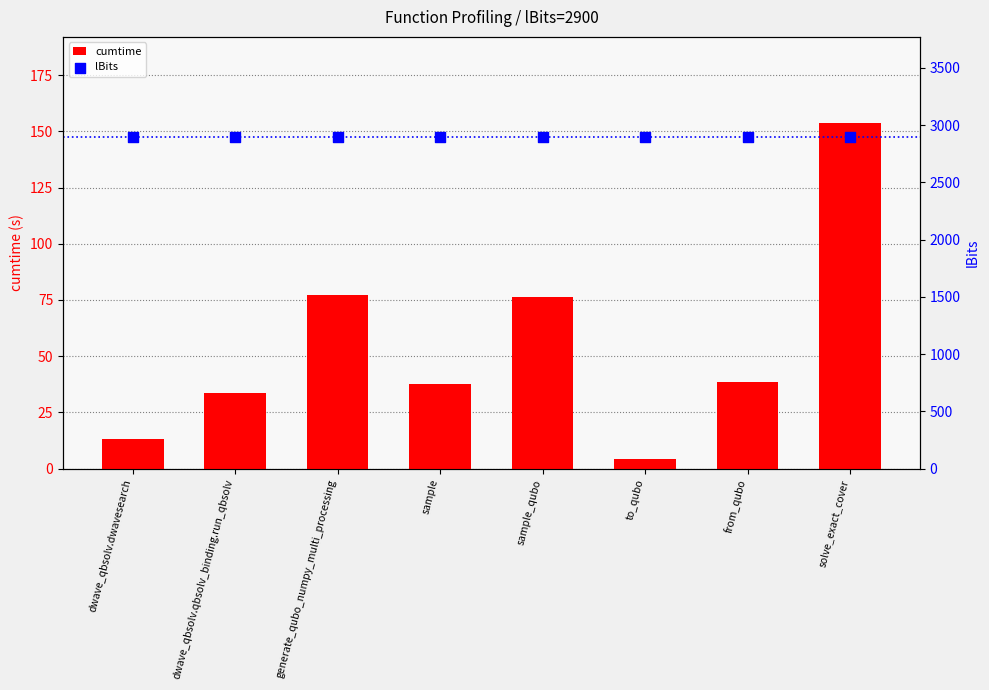

Which series has the largest total across all categories?

lBits